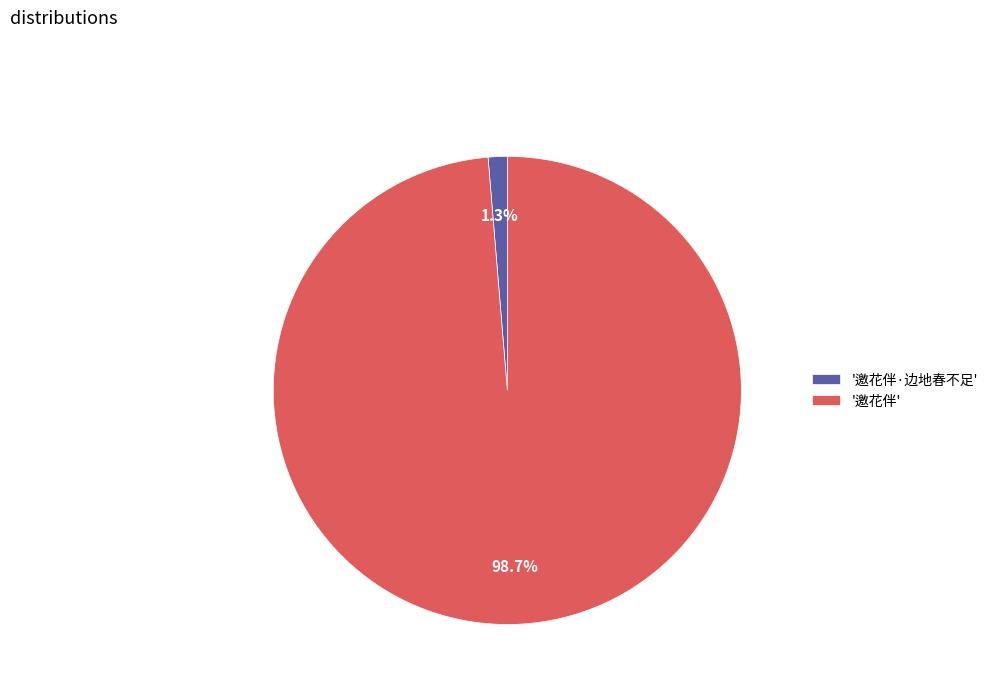

Is there a majority slice in this chart?

Yes